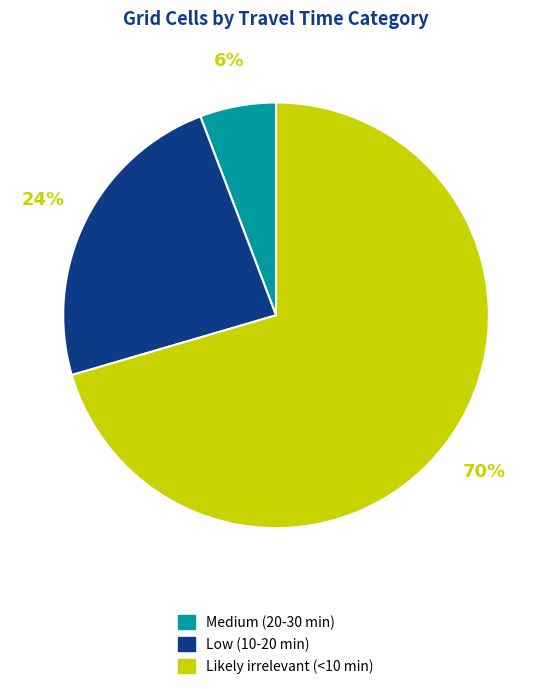

Which category has the biggest portion of the pie?

Likely irrelevant (<10 min)